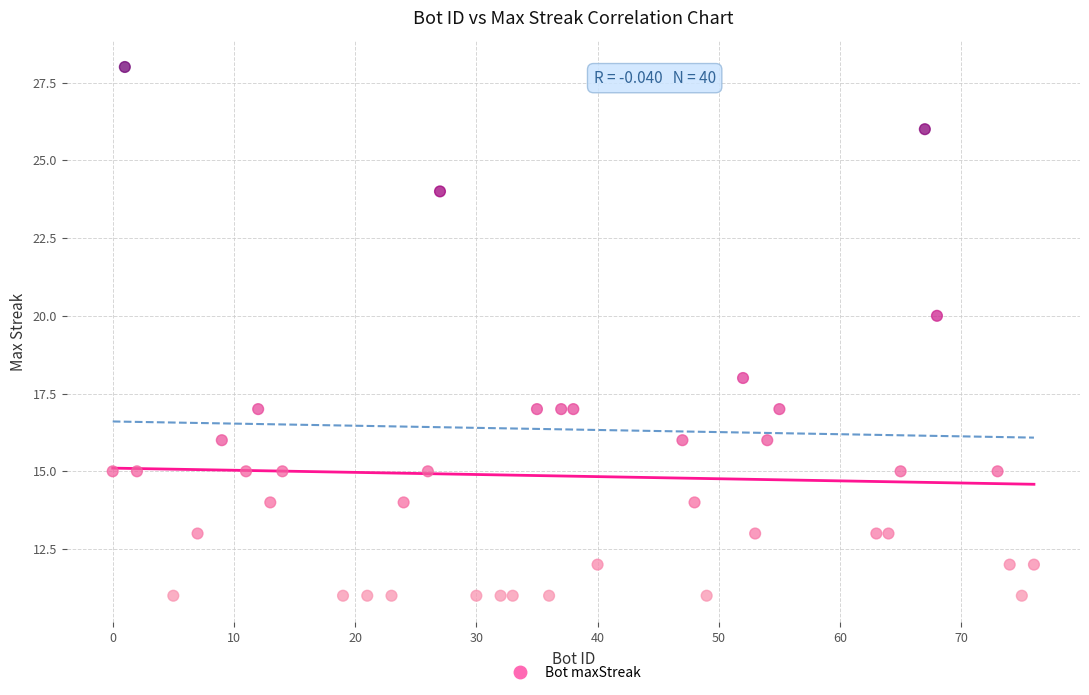

What is the range of X values (max minus min)?

76